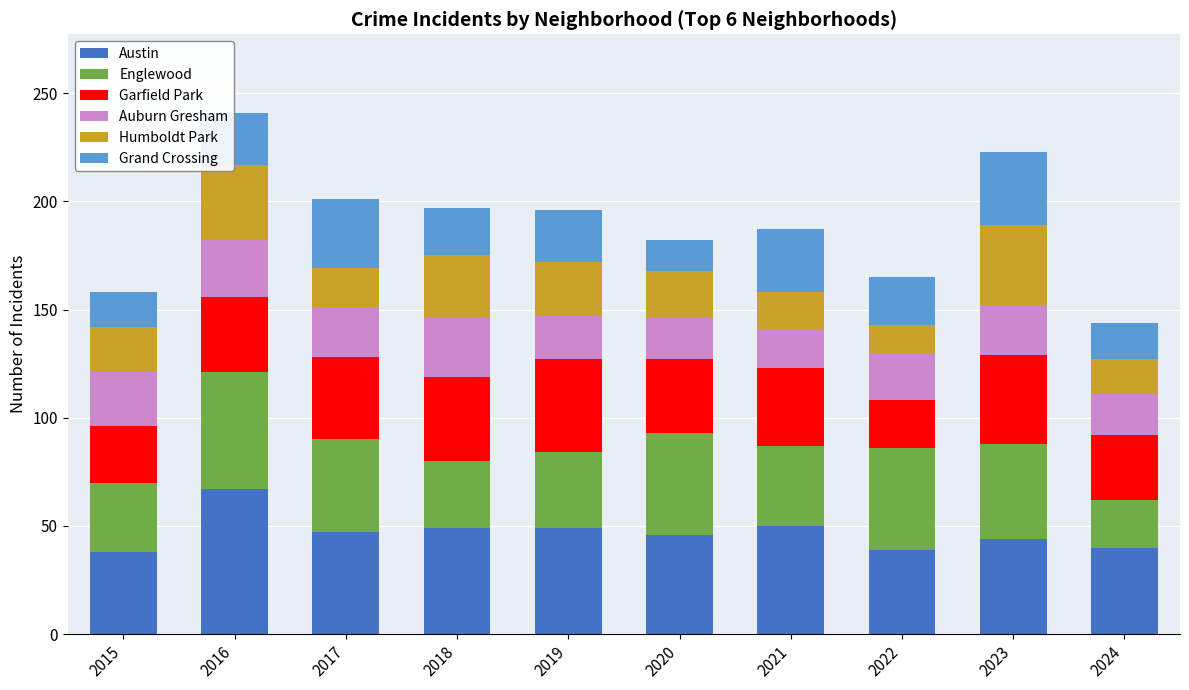

What is the lowest value of the Austin series?

38